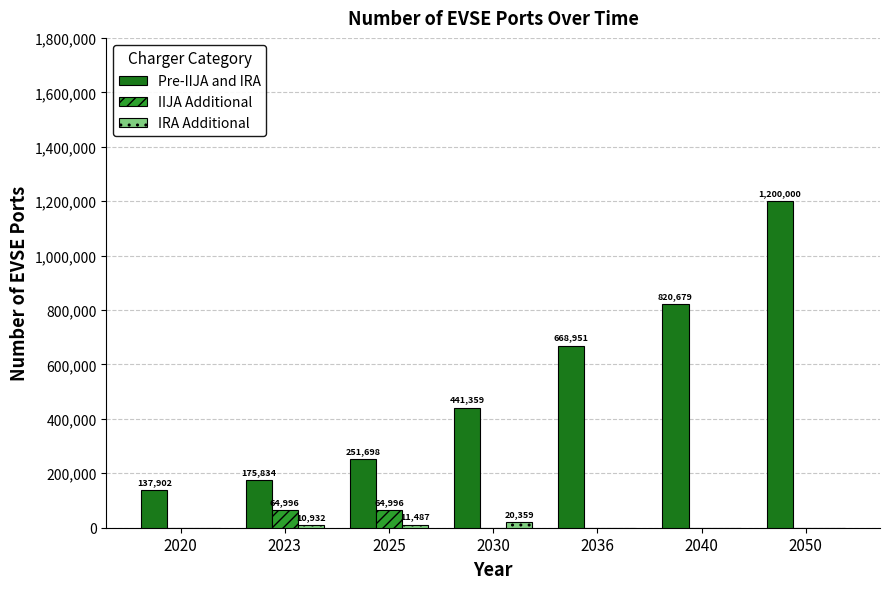

Which series changed the most between 2023 and 2040?

Pre-IIJA and IRA